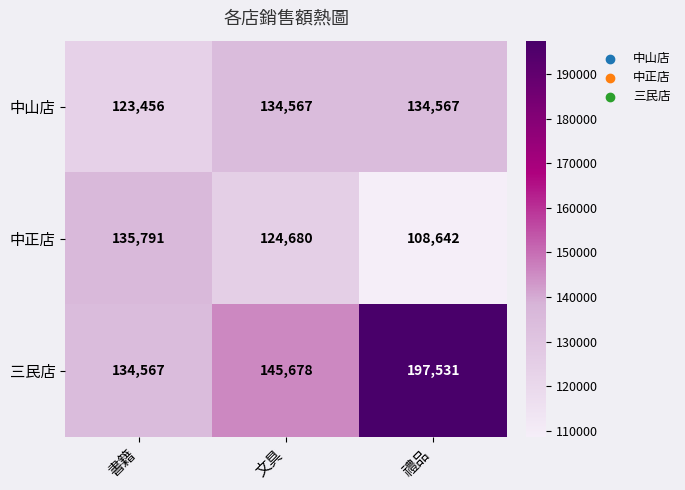

What is the difference between the maximum and minimum values in the 中正店 series?

27149